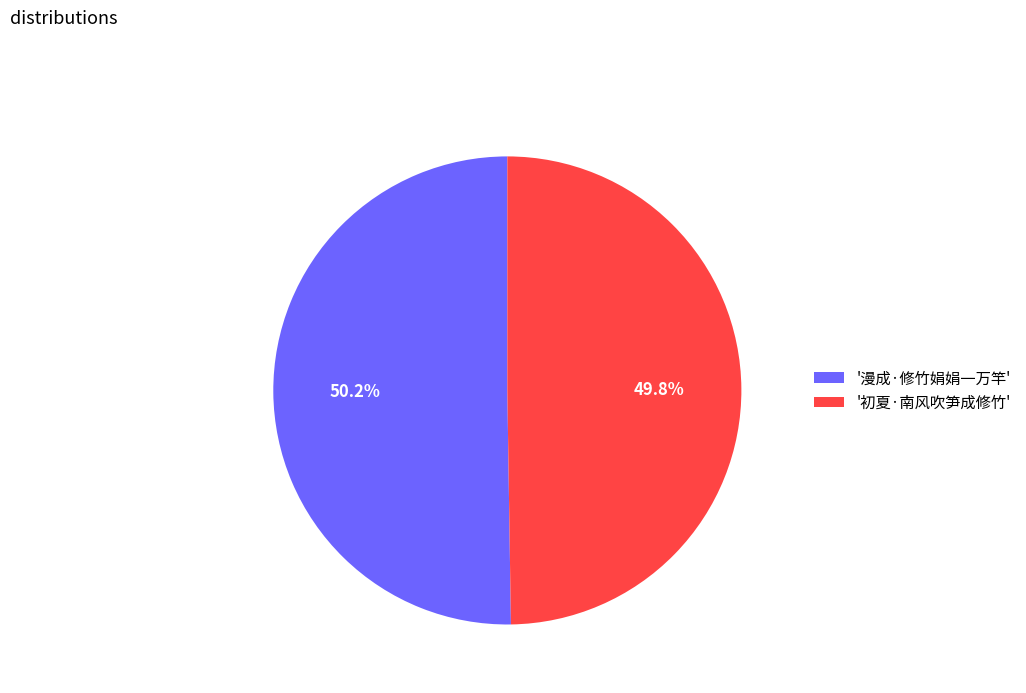

Does any single category account for the majority?

Yes